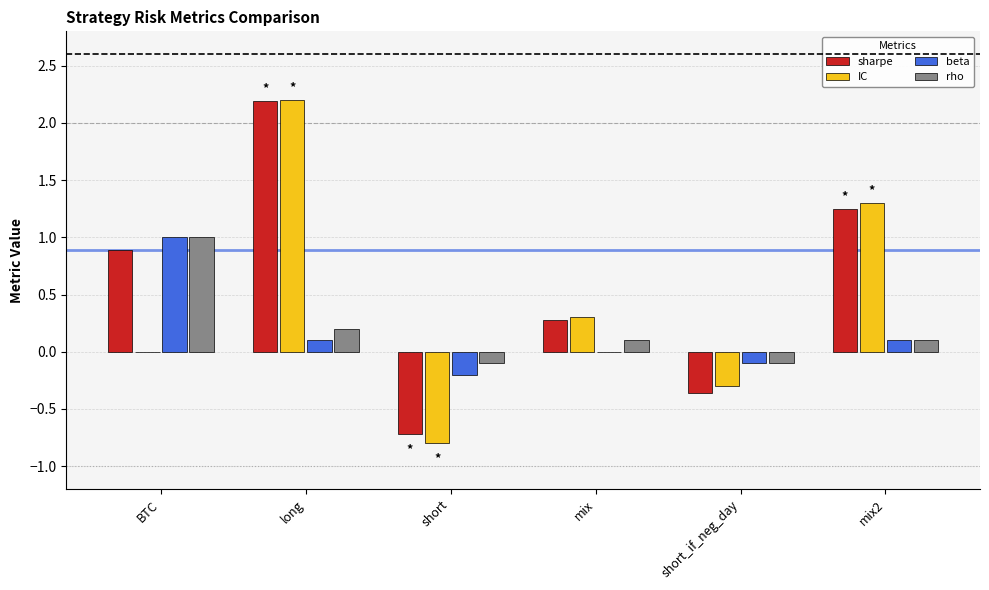

Which series changed the most between long and short_if_neg_day?

sharpe